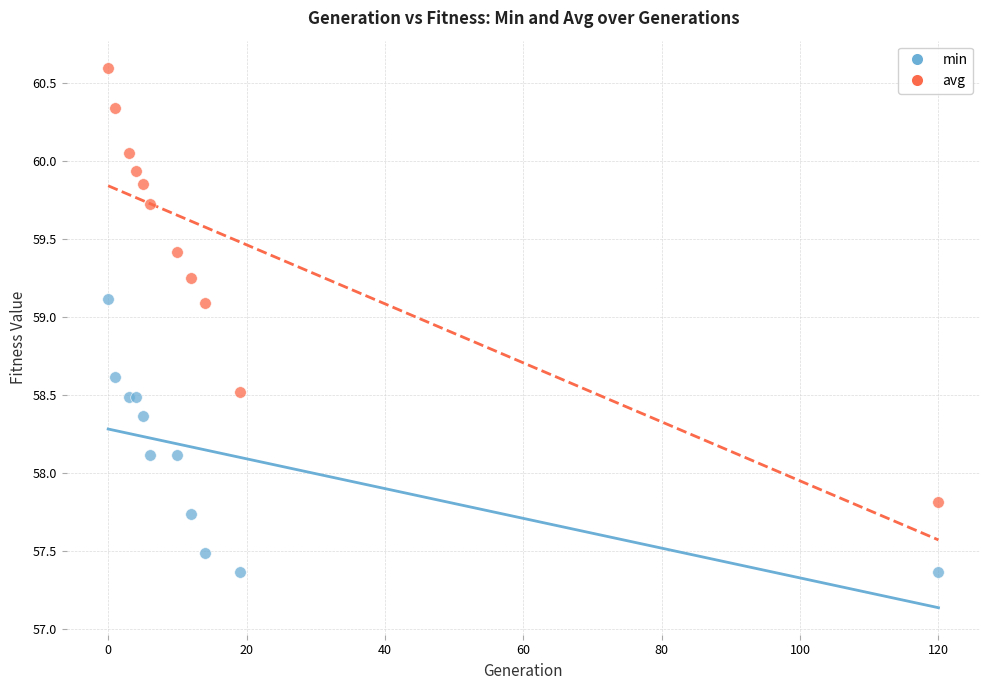

Which series contains the lowest Y value?

min